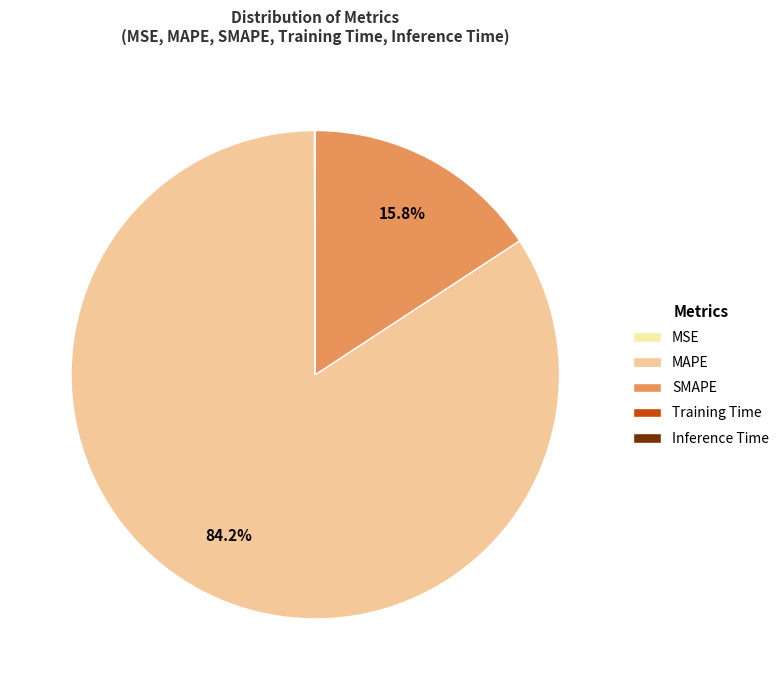

Which slice is the largest?

MAPE